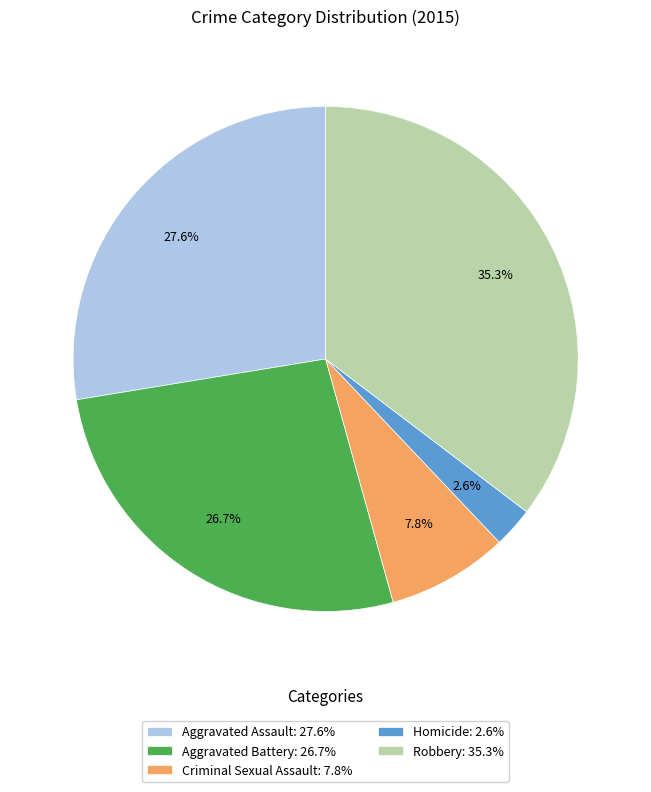

How many slices are in this pie chart?

5